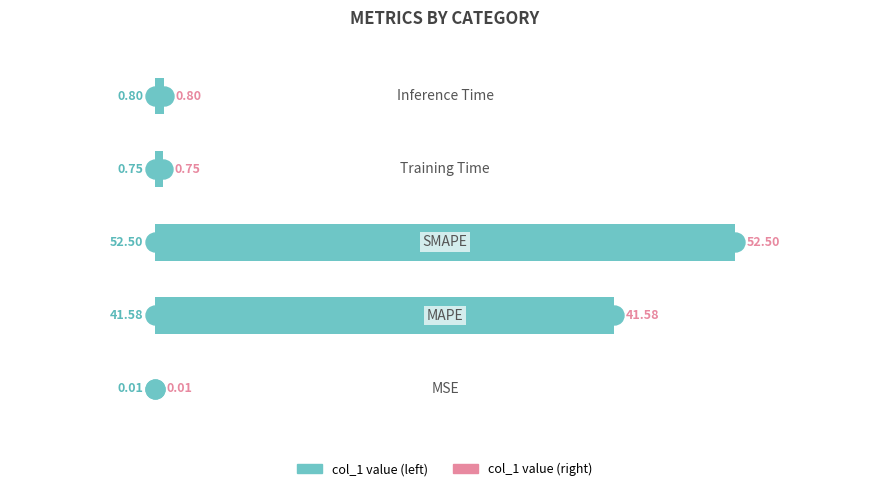

What is the greatest value displayed?

52.5